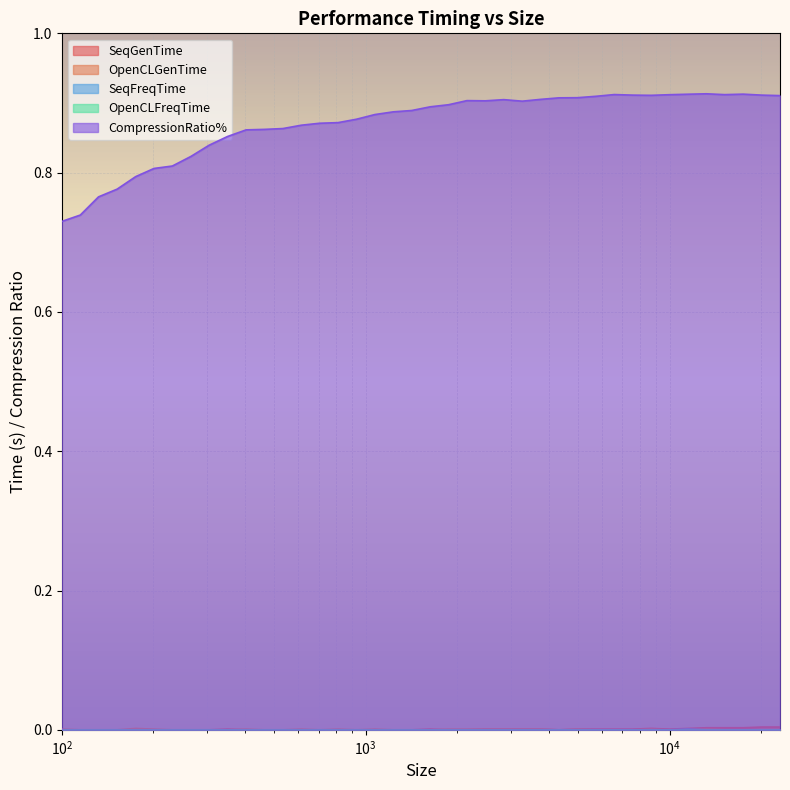

What is the spread (max minus min) of values at 17475?

0.9